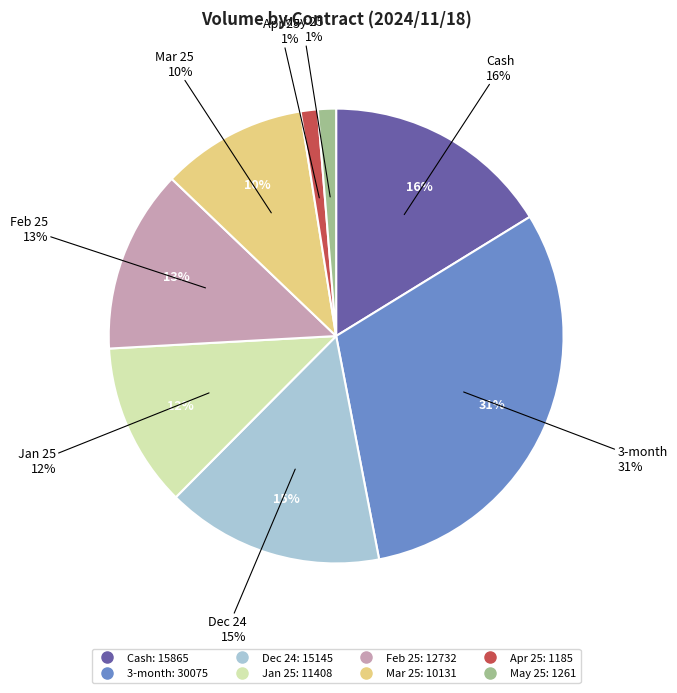

Between Feb 25 and Apr 25, which is larger?

Feb 25